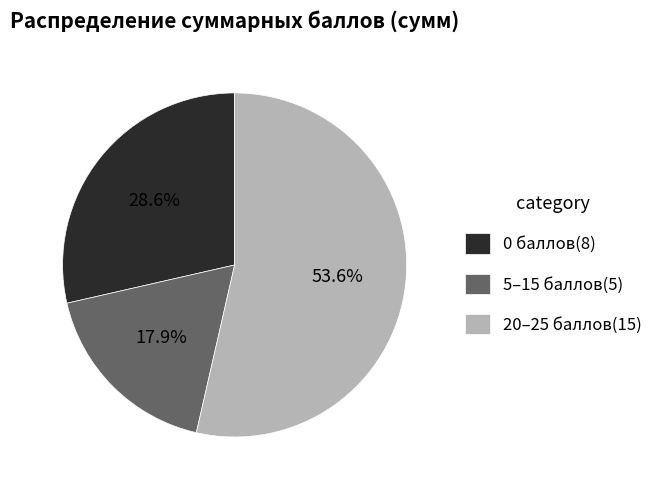

How many slices are in this pie chart?

3